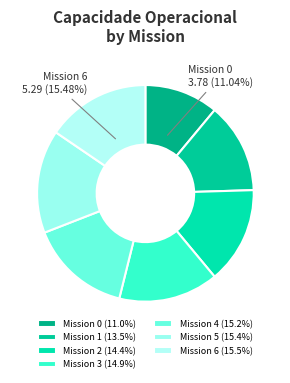

Rank the categories by value from highest to lowest.

6, 5, 4, 3, 2, 1, 0